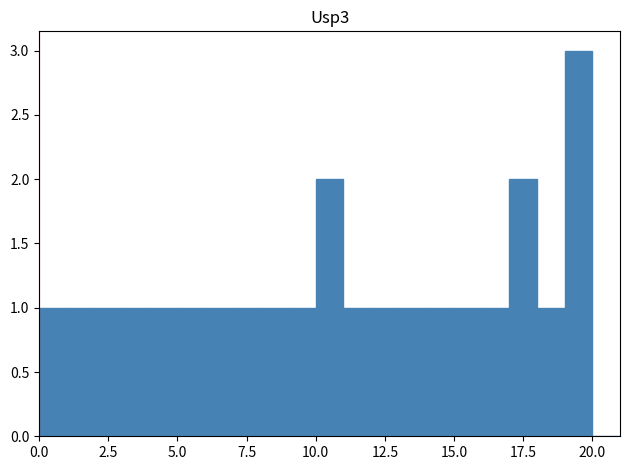

Around what value on the x-axis is the tallest bar? Give the approximate position of its centre, as read against the axis.

19.5